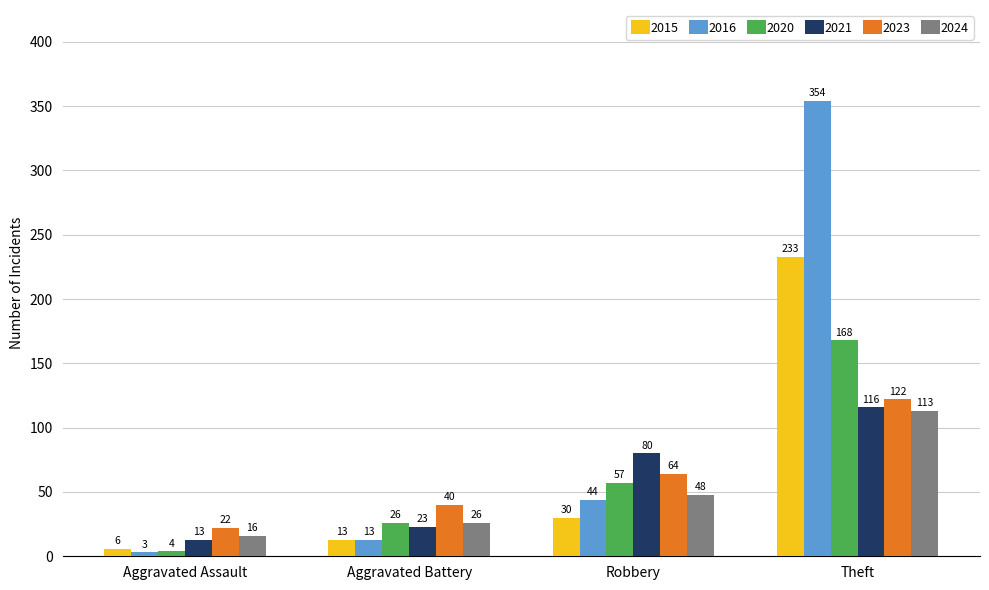

What is the greatest value displayed?

354